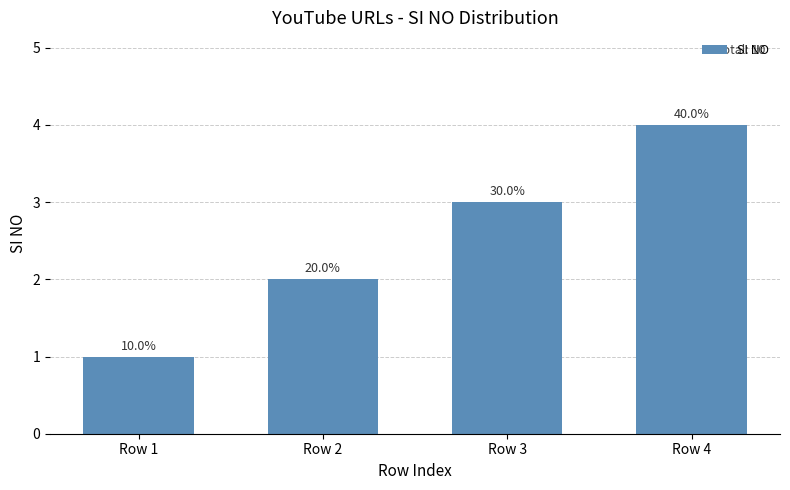

Which category has the lowest value across all series?

Row 1